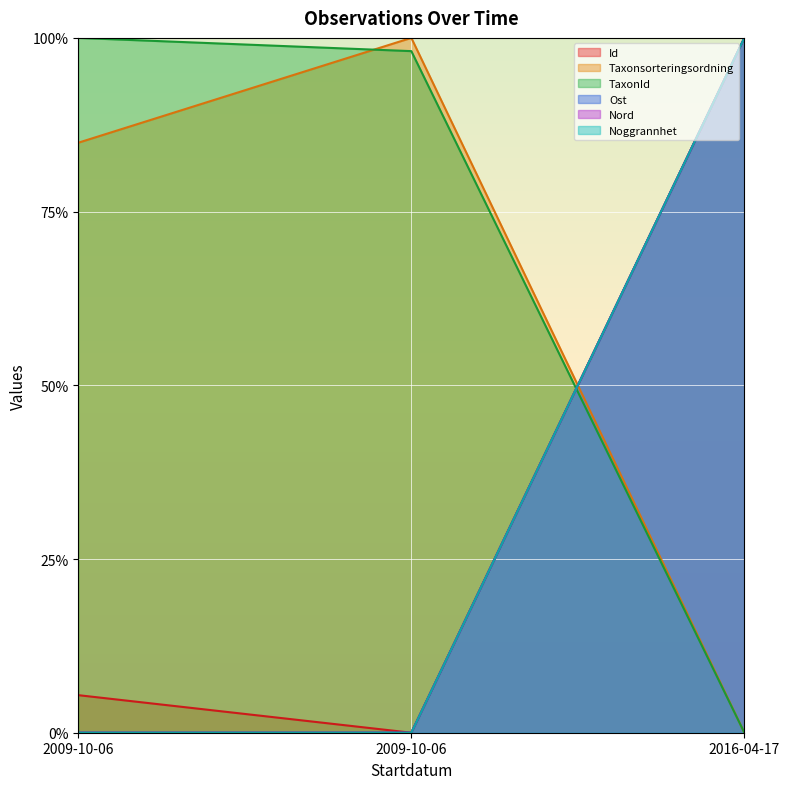

What is the difference between the maximum and second lowest values in the Nord series?

100.0